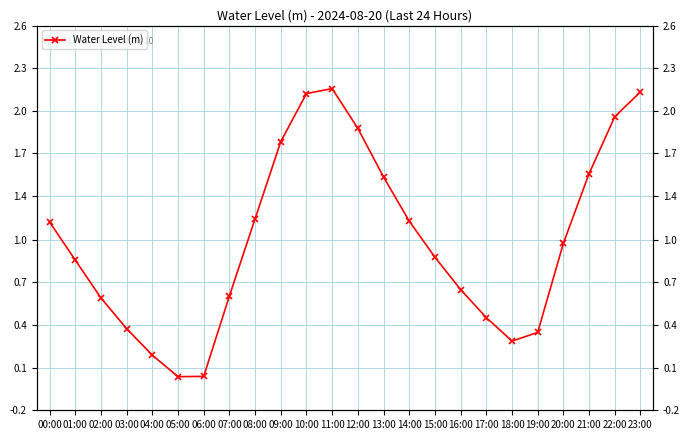

Reading left to right, transcribe all the data shown in this chart.

00:00=1.2	01:00=0.9	02:00=0.6	03:00=0.4	04:00=0.2	05:00=0.0	06:00=0.0	07:00=0.6	08:00=1.2	09:00=1.8	10:00=2.1	11:00=2.1	12:00=1.9	13:00=1.5	14:00=1.2	15:00=0.9	16:00=0.7	17:00=0.5	18:00=0.3	19:00=0.4	20:00=1.0	21:00=1.5	22:00=1.9	23:00=2.1